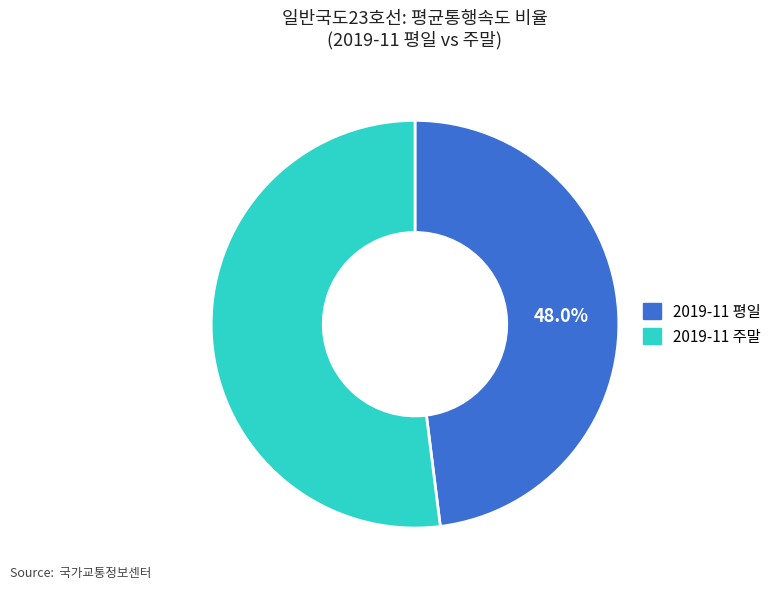

Rank the categories by value from highest to lowest.

2019-11 주말, 2019-11 평일